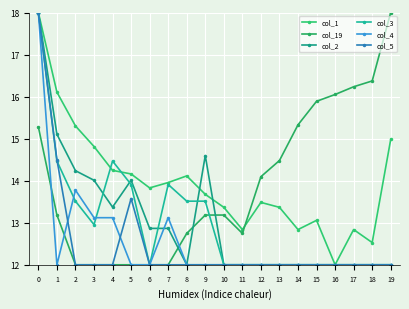

True or false: col_1 has more than 1 points higher than both neighbors.

True